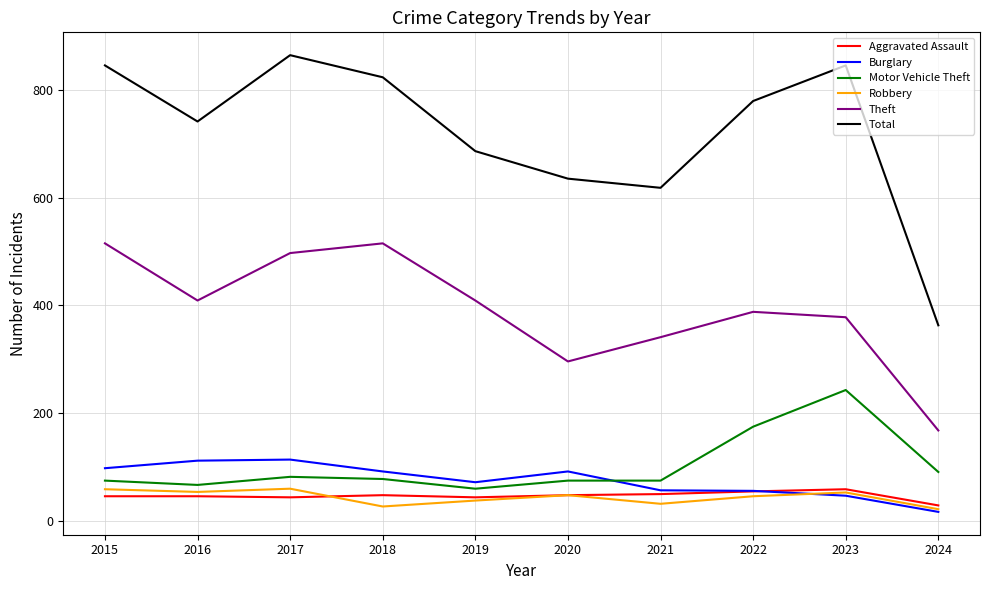

What is the difference between the highest and lowest values at 2019?

648